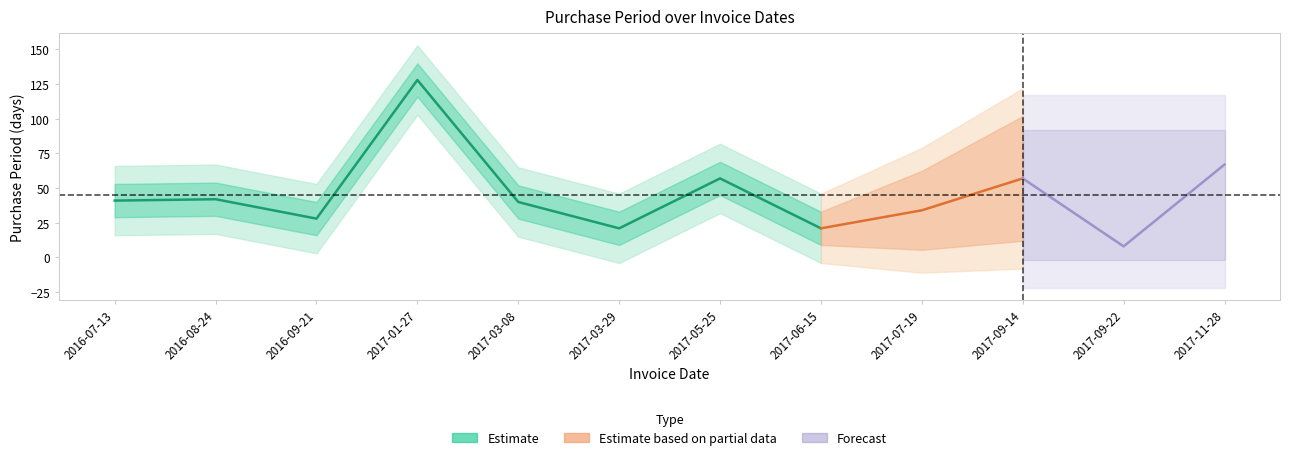

Reading left to right, what are all the values shown in this chart?

41	42	28	128	40	21	57	21	34	57	8	67